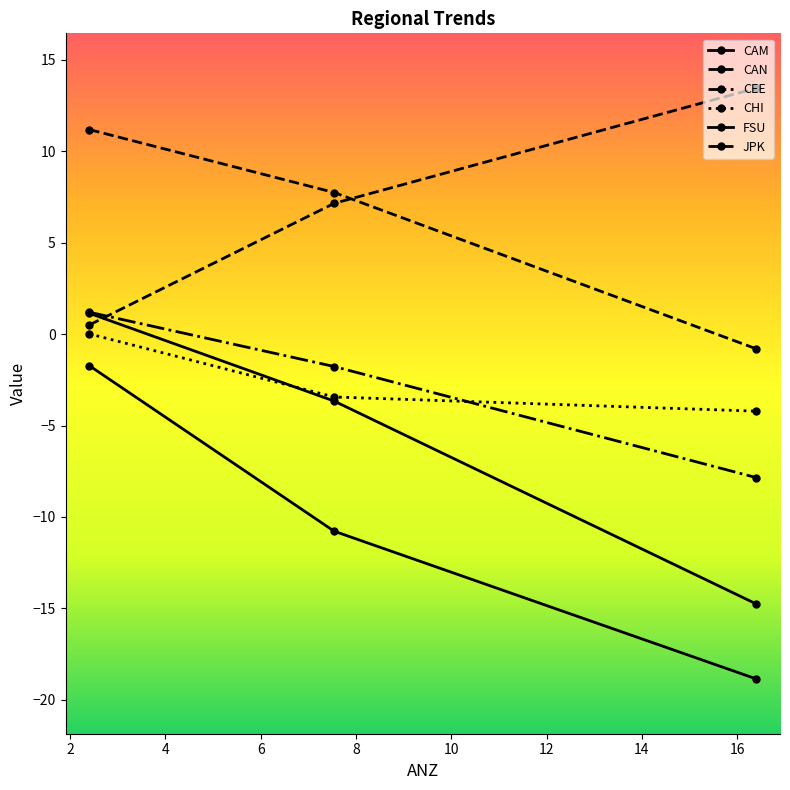

How many lines are shown in the chart?

6